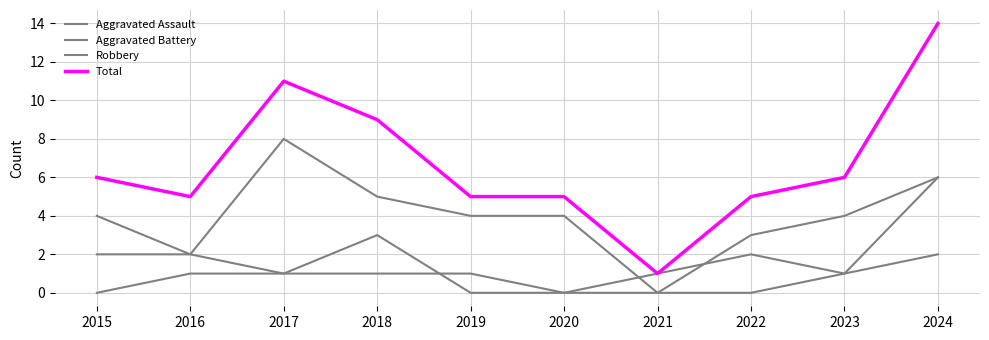

How many lines are shown in the chart?

4